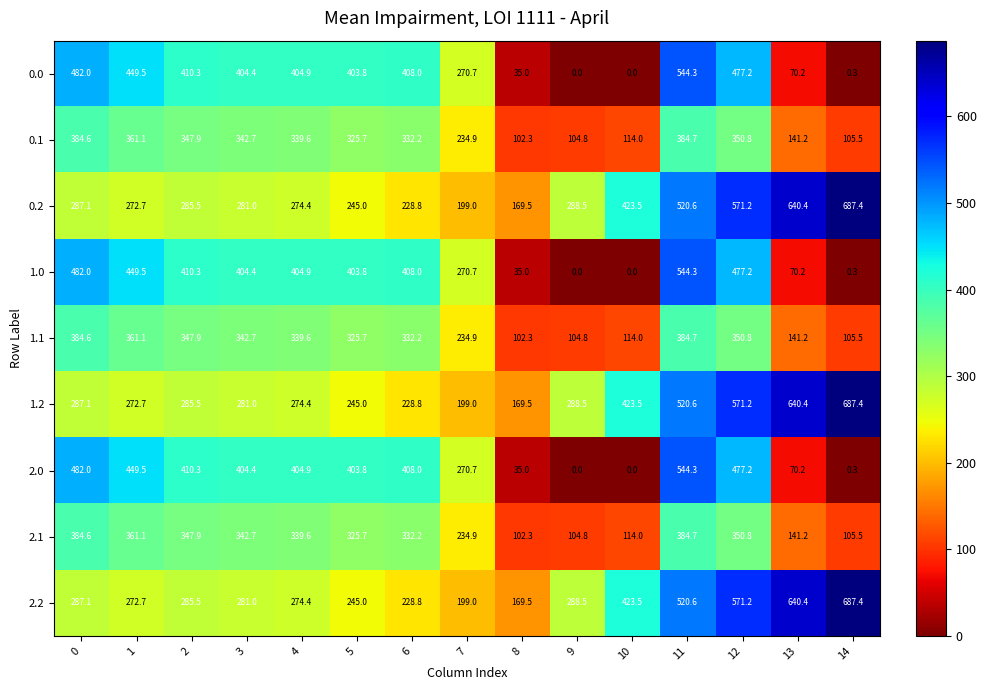

Which category has the lowest value in the 0.1 series?

8